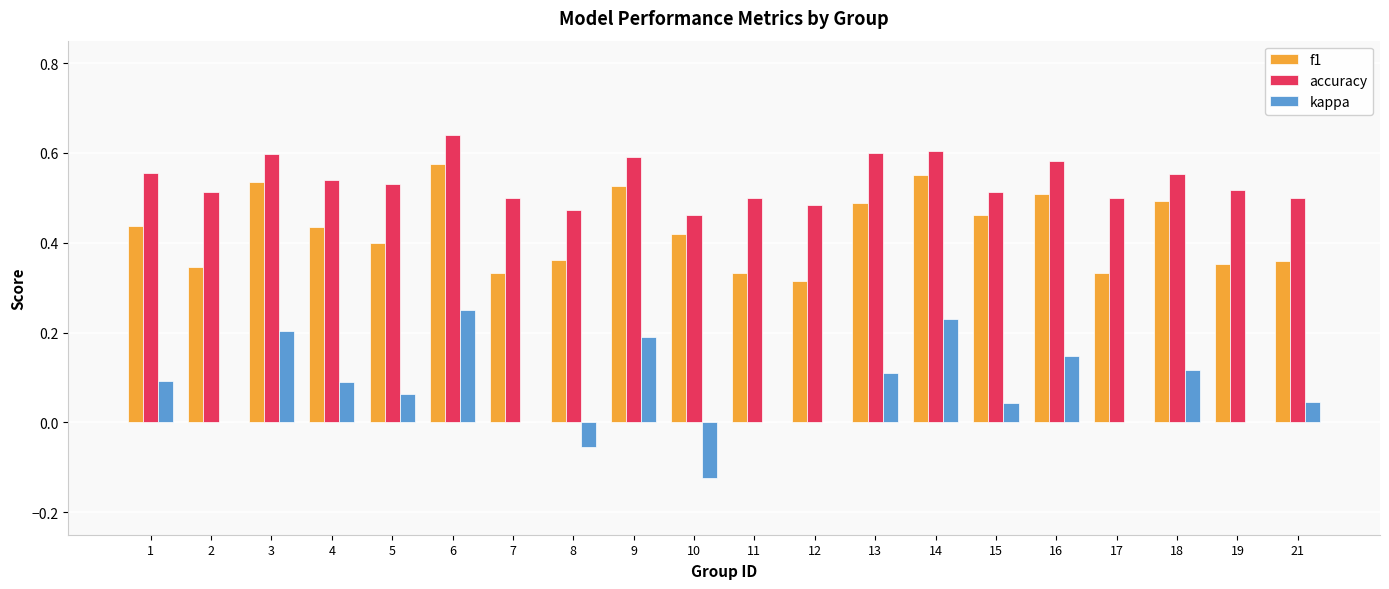

True or false: accuracy has a value of 1.0 at 6.

False